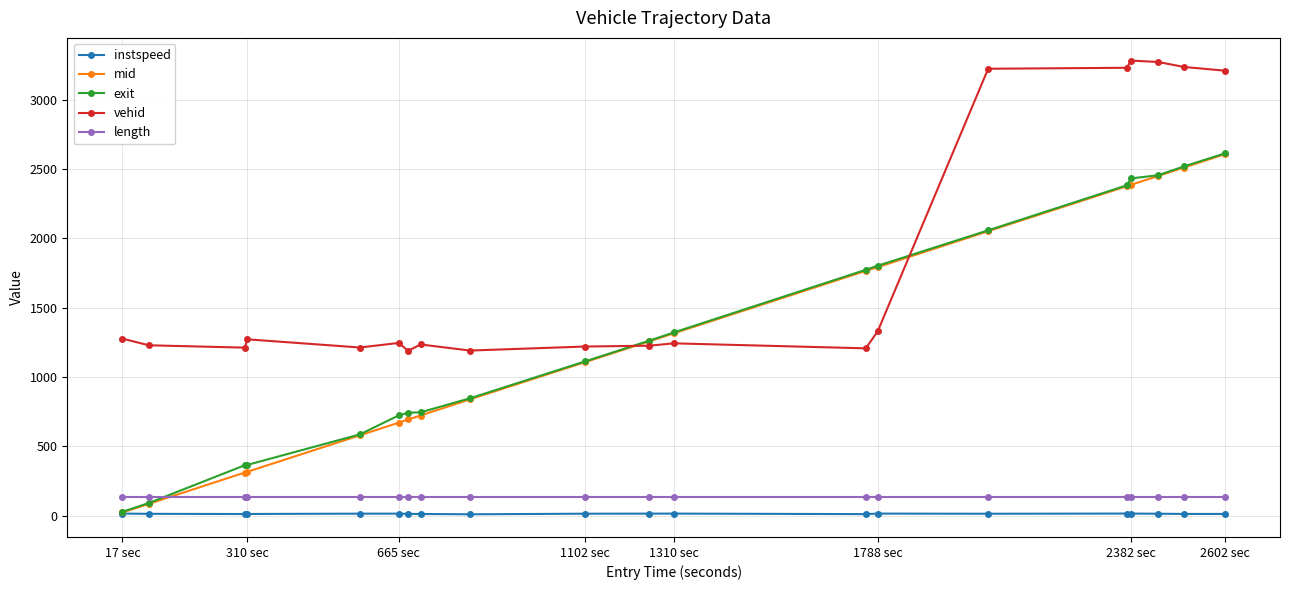

Which series has the largest total across all categories?

vehid